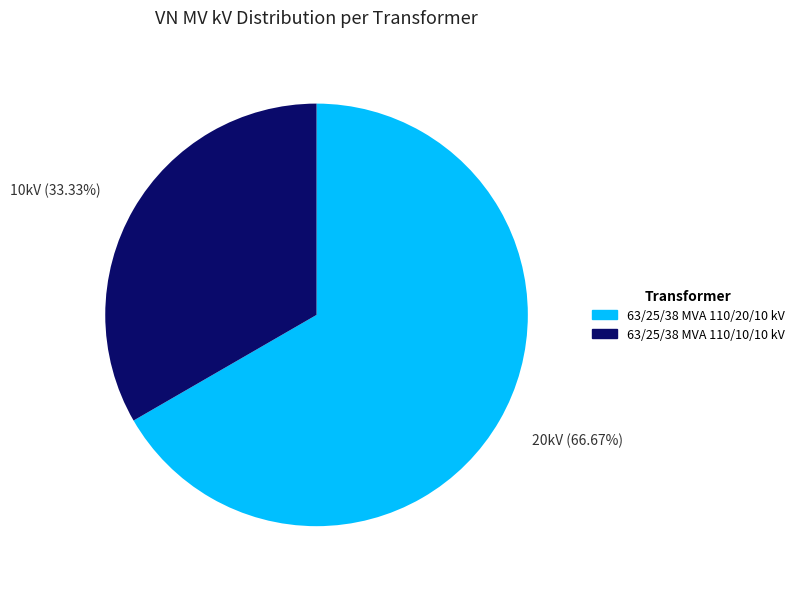

Rank the categories by value from lowest to highest.

10kV (33.33%), 20kV (66.67%)